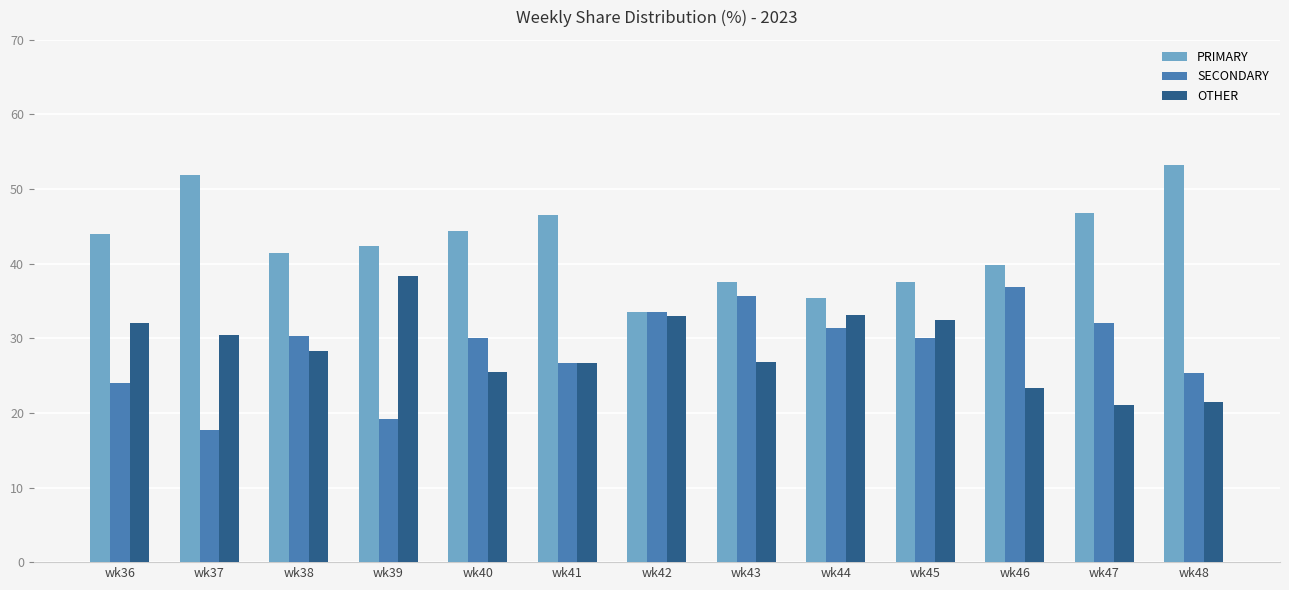

Which label corresponds to the smallest value in the chart?

wk37